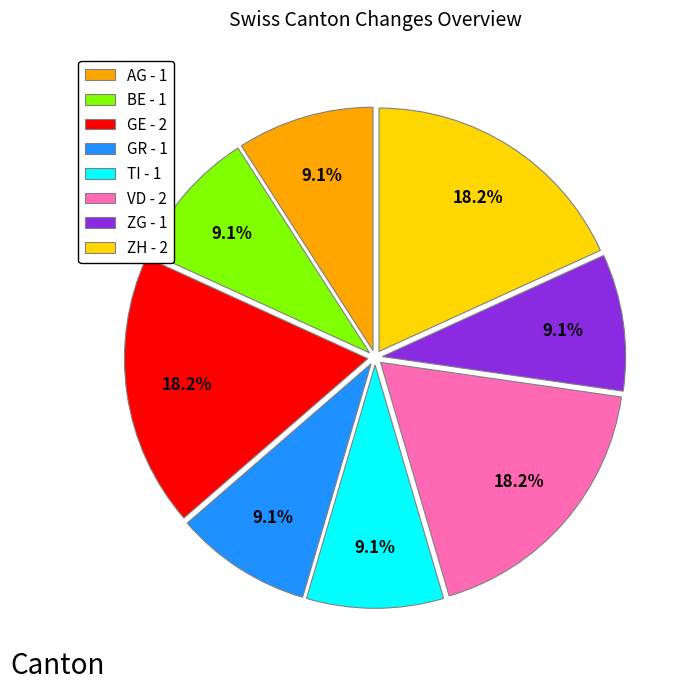

Count the number of slices in the pie.

8